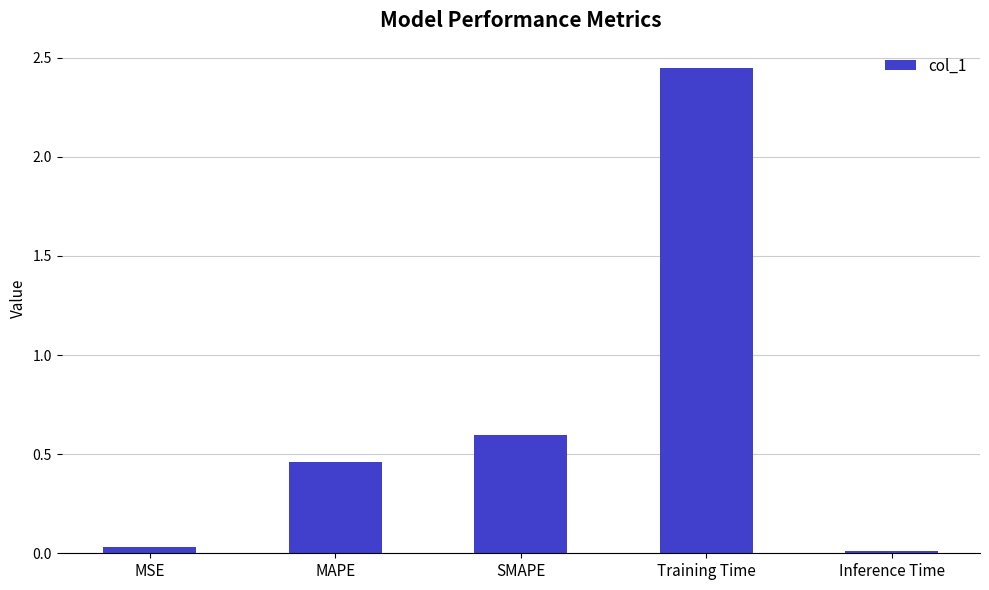

Which has a higher value, MAPE or Inference Time?

MAPE